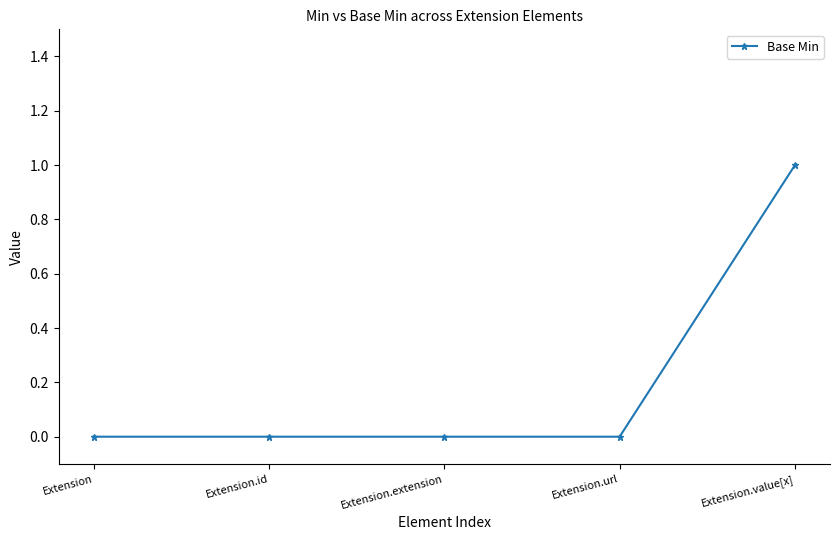

Reading left to right, what are all the values shown in this chart?

Extension=0	Extension.id=0	Extension.extension=0	Extension.url=0	Extension.value[x]=1